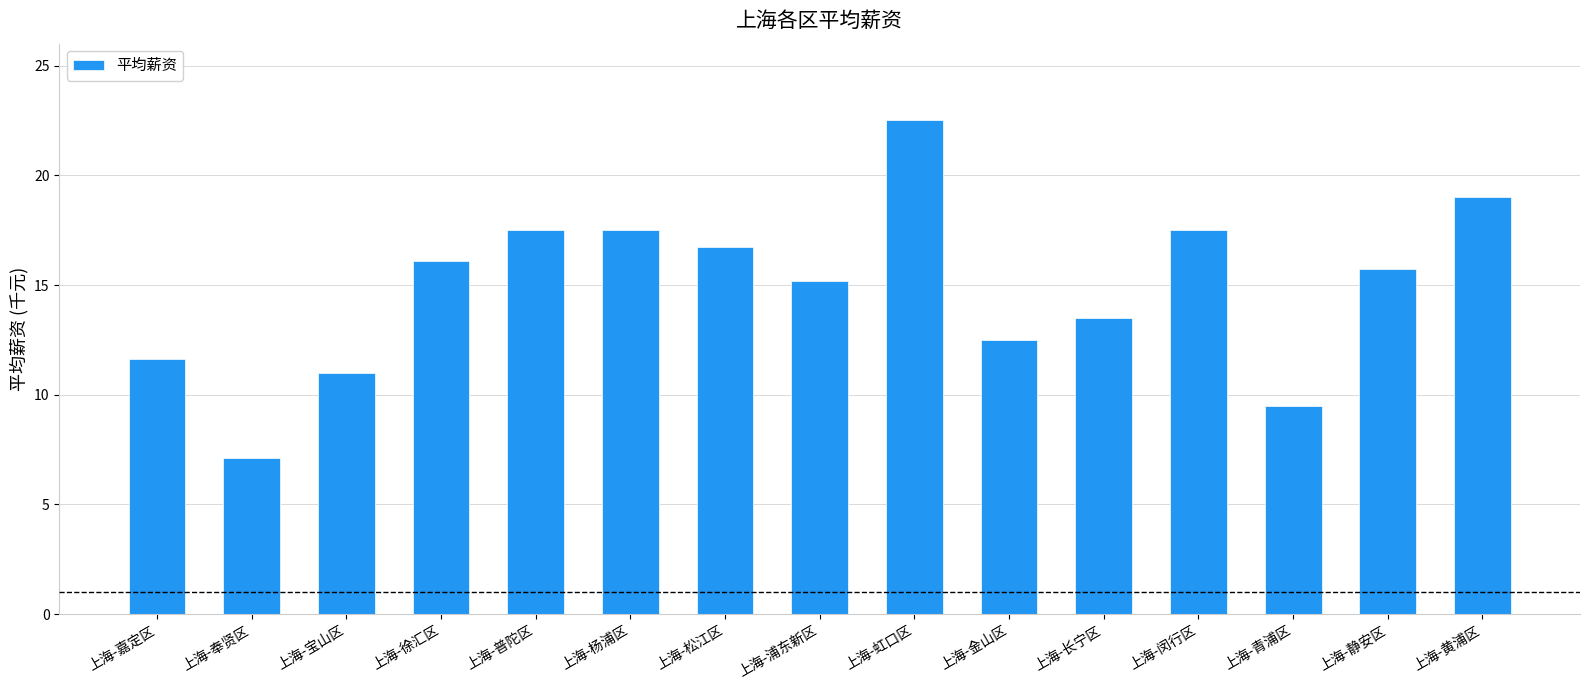

What is the change in value from 上海-徐汇区 to 上海-普陀区?

+1.4